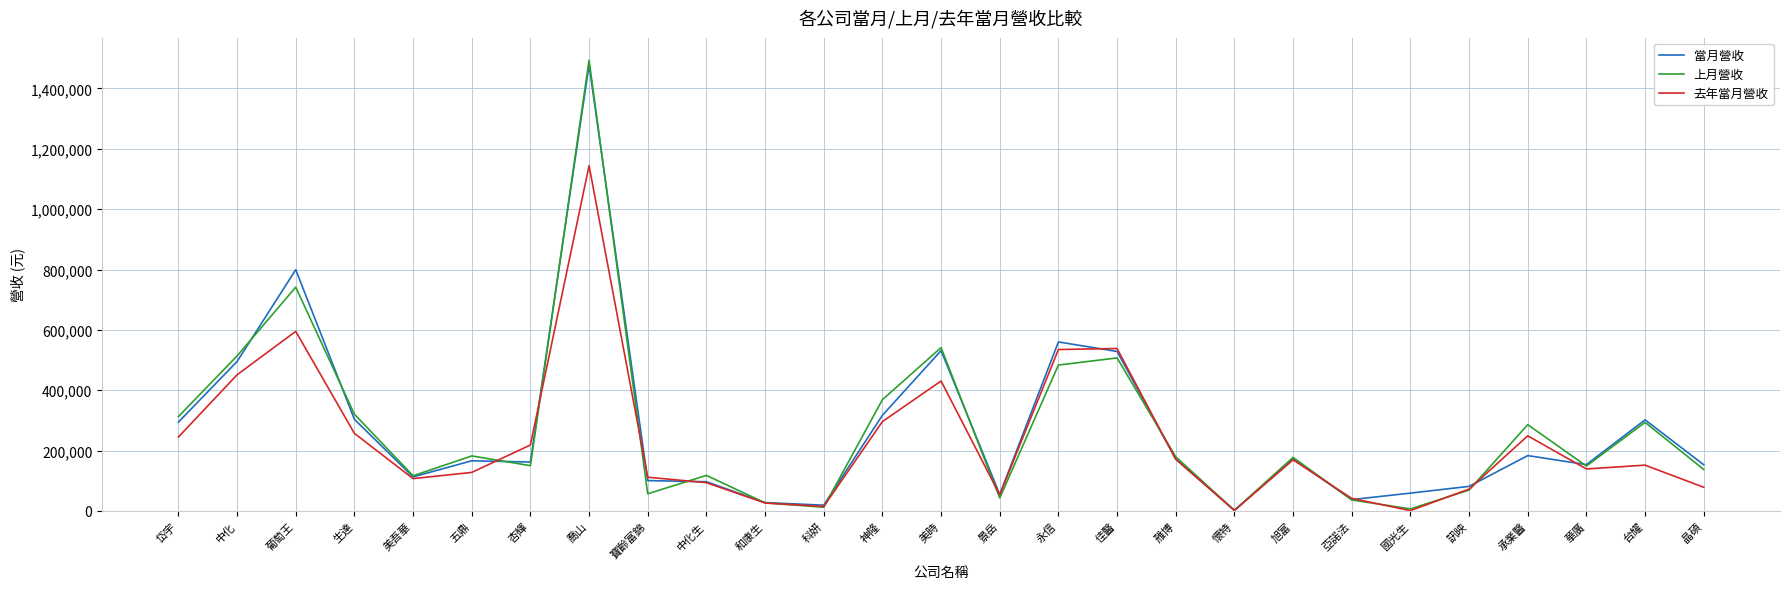

The 去年當月營收 series shows 78535 at 晶碩. True or false?

True